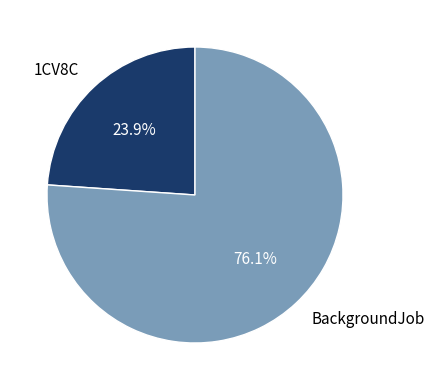

Combined, what portion of the pie is BackgroundJob and 1CV8C?

100.0%